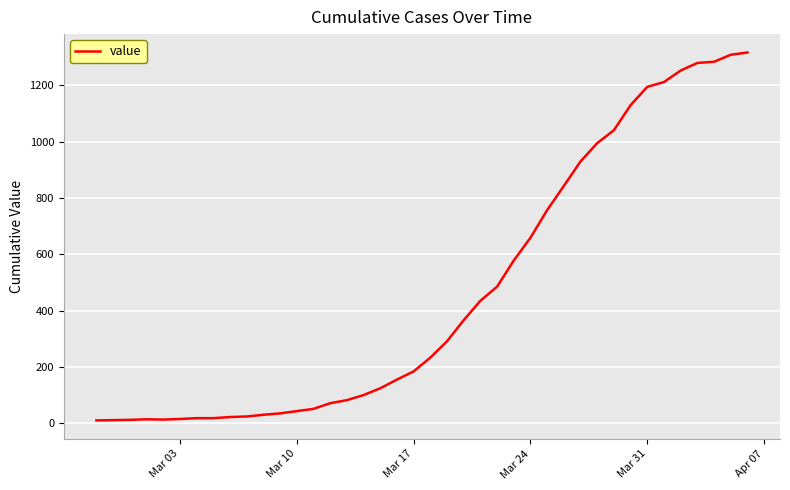

What is the smallest value displayed?

10